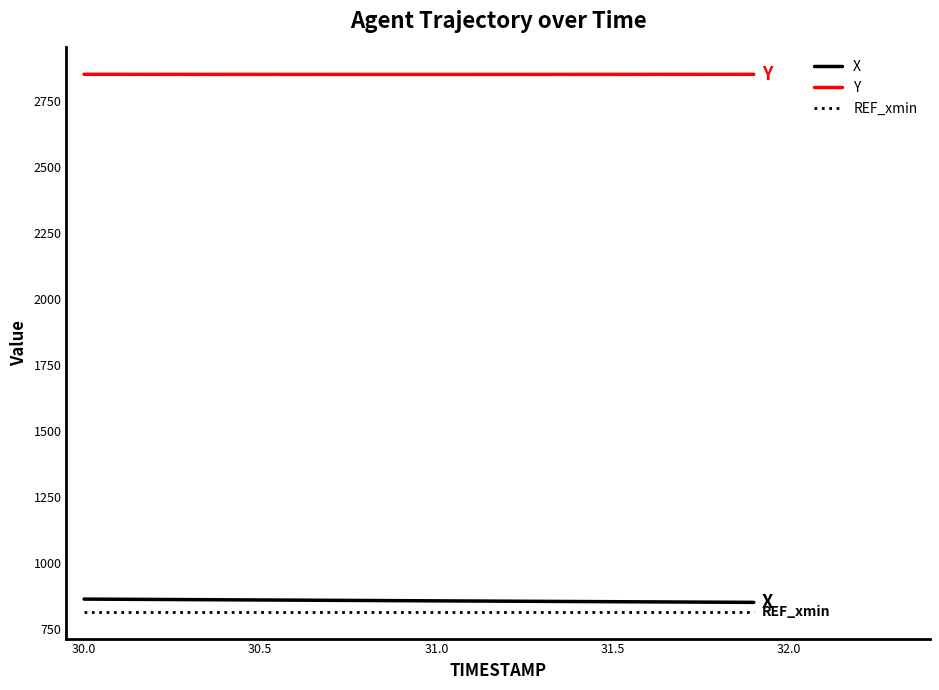

Which series has the largest total across all categories?

Y